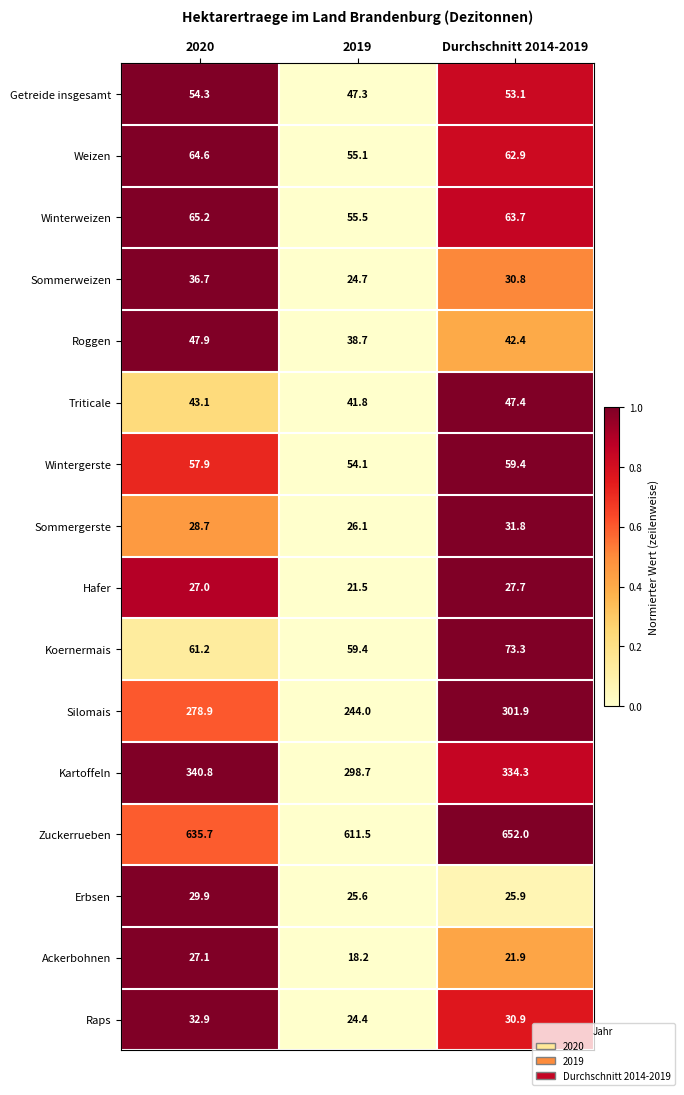

Rank the series at Durchschnitt 2014-2019 from lowest to highest value.

Ackerbohnen, Erbsen, Hafer, Sommerweizen, Raps, Sommergerste, Roggen, Triticale, Getreide insgesamt, Wintergerste, Weizen, Winterweizen, Koernermais, Silomais, Kartoffeln, Zuckerrueben